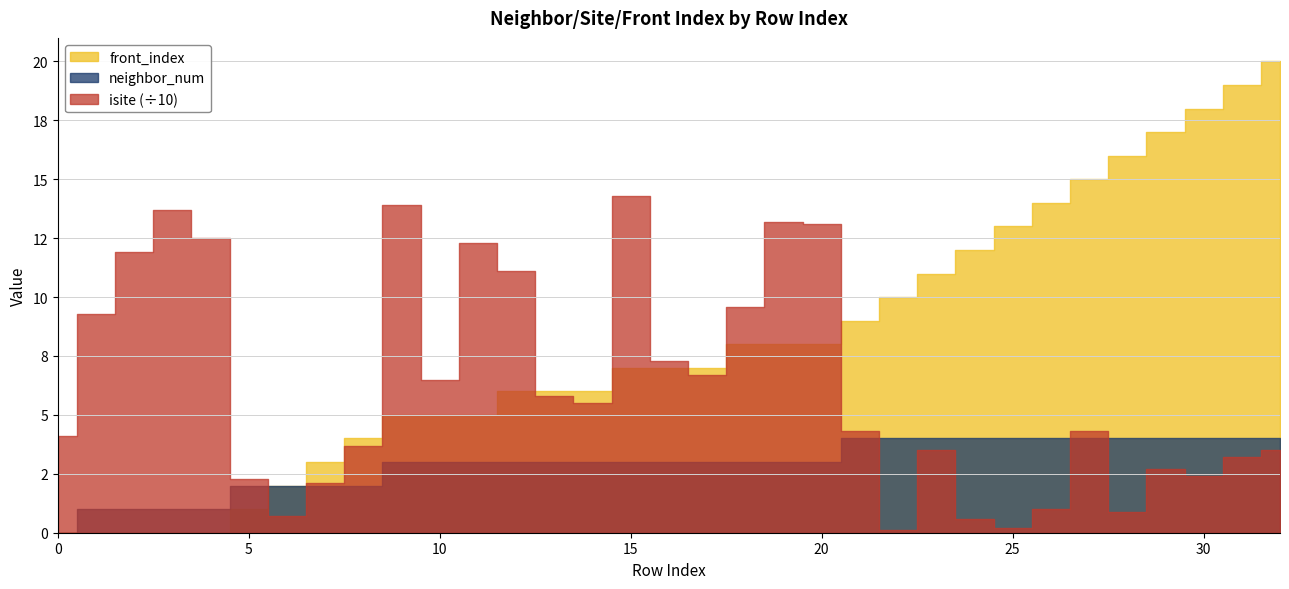

How many lines are shown in the chart?

3